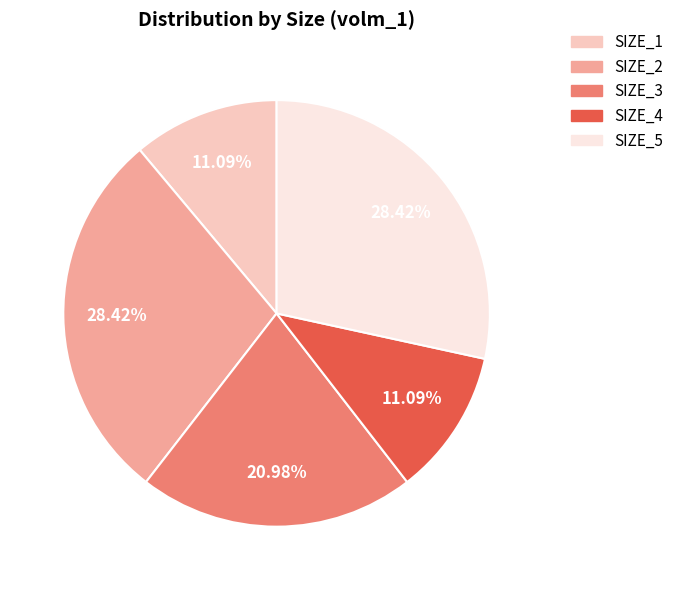

How many slices are in this pie chart?

5